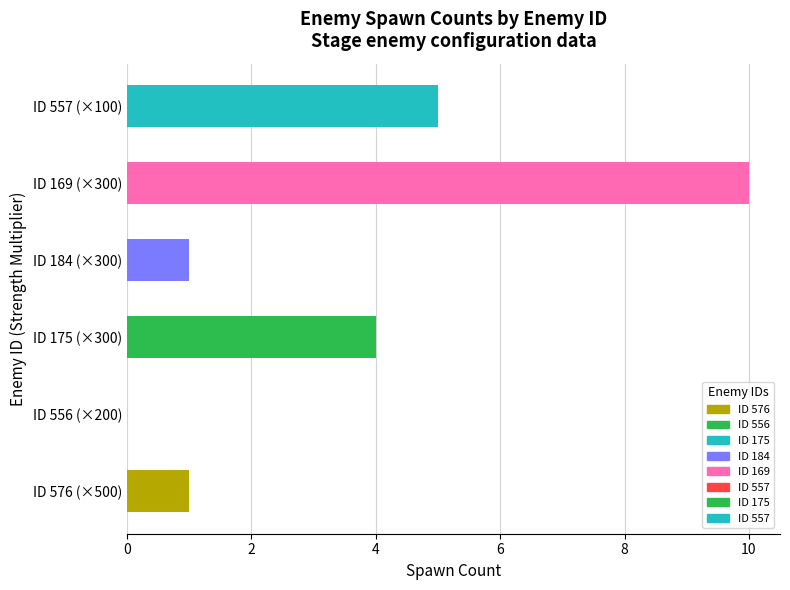

Does the chart contain stacked bars?

No